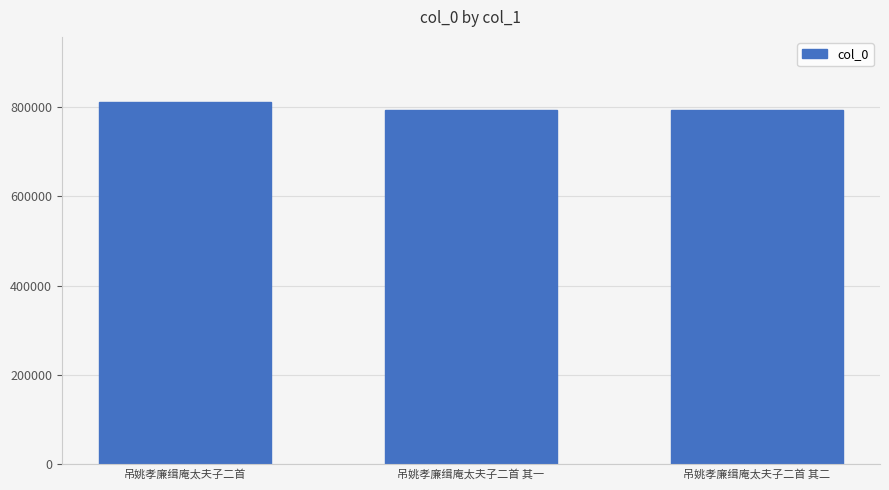

What is the difference between the maximum and minimum values?

18614